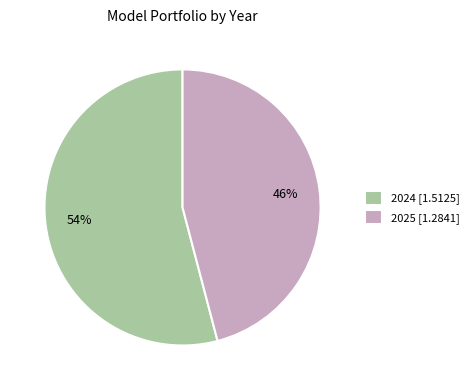

Which slice is the largest?

2024